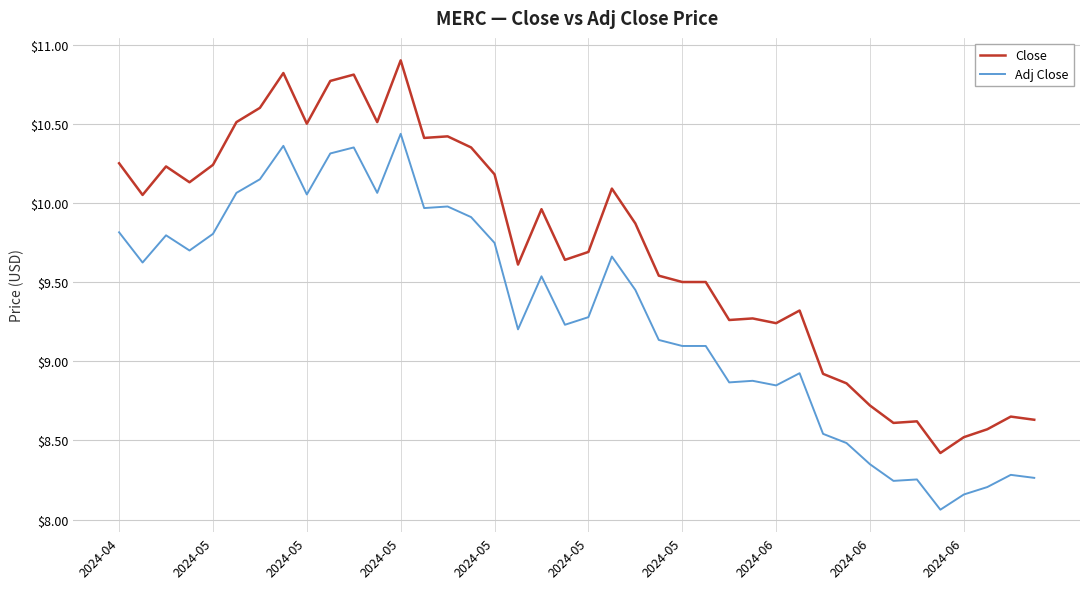

Which series has the largest total across all categories?

Close